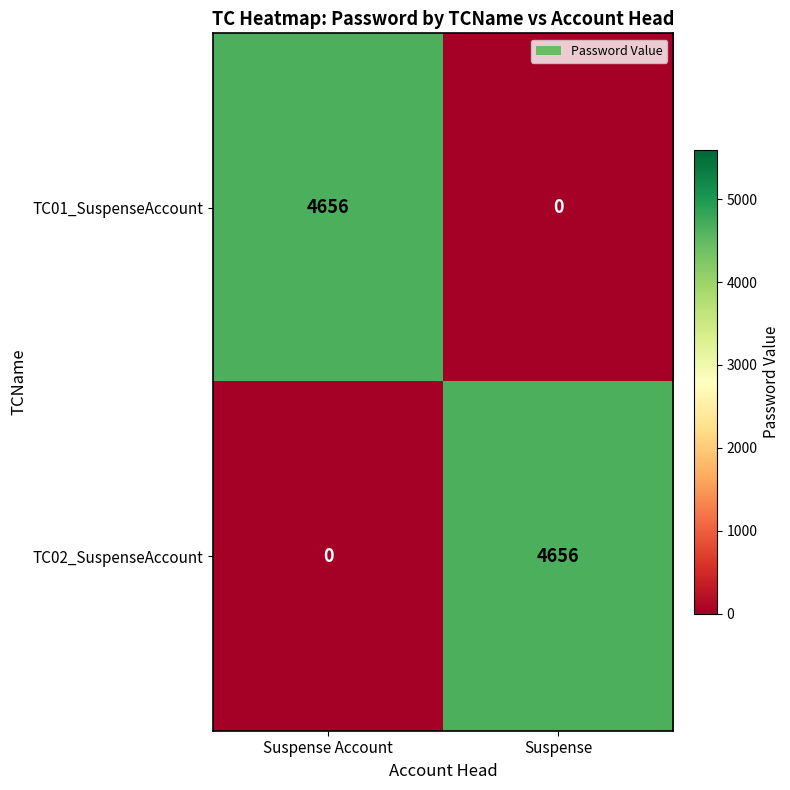

Reading left to right, extract all data points from this chart.

TC01_SuspenseAccount: Suspense Account=4656	Suspense=0
TC02_SuspenseAccount: Suspense Account=0	Suspense=4656